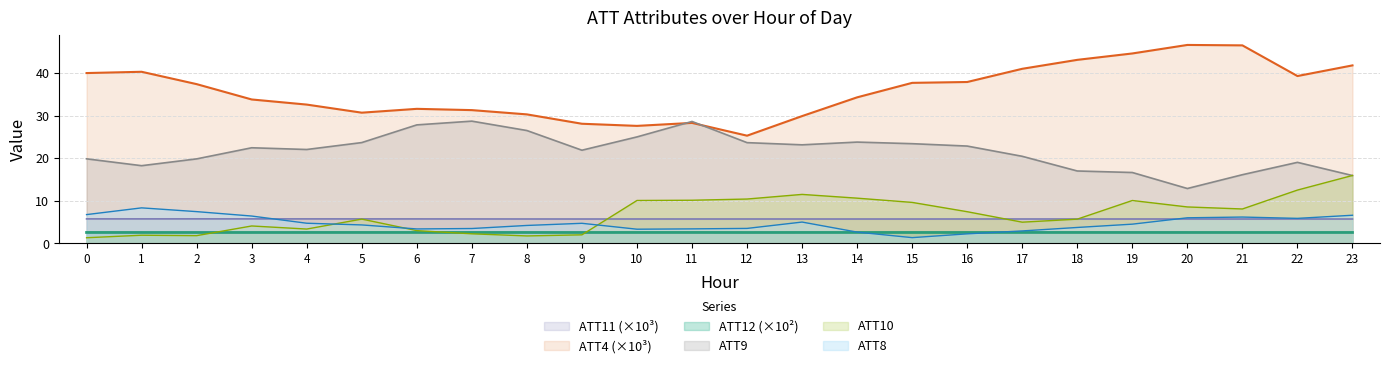

At which category is the sum across all series the highest?

23